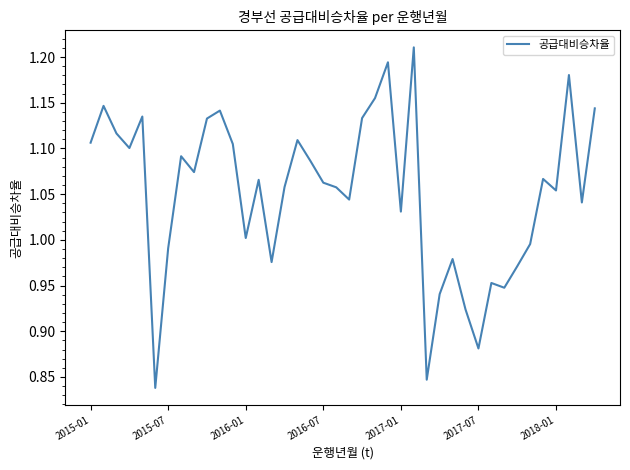

What is the difference between the maximum and minimum values?

0.4